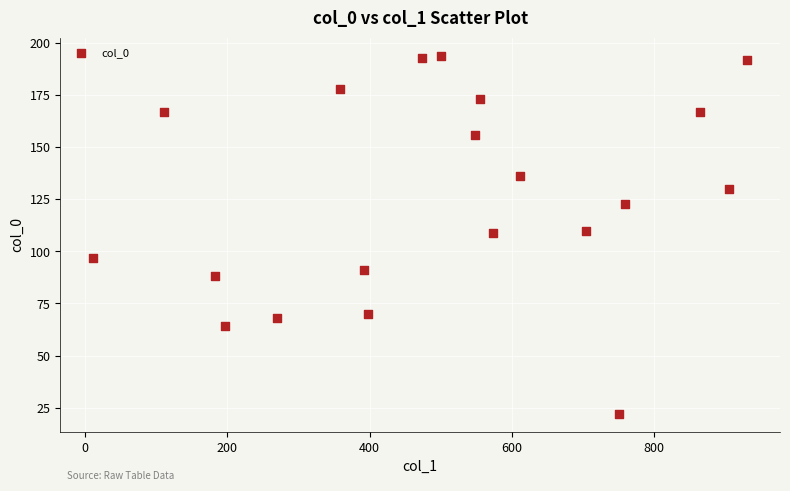

What is the range of X values (max minus min)?

920